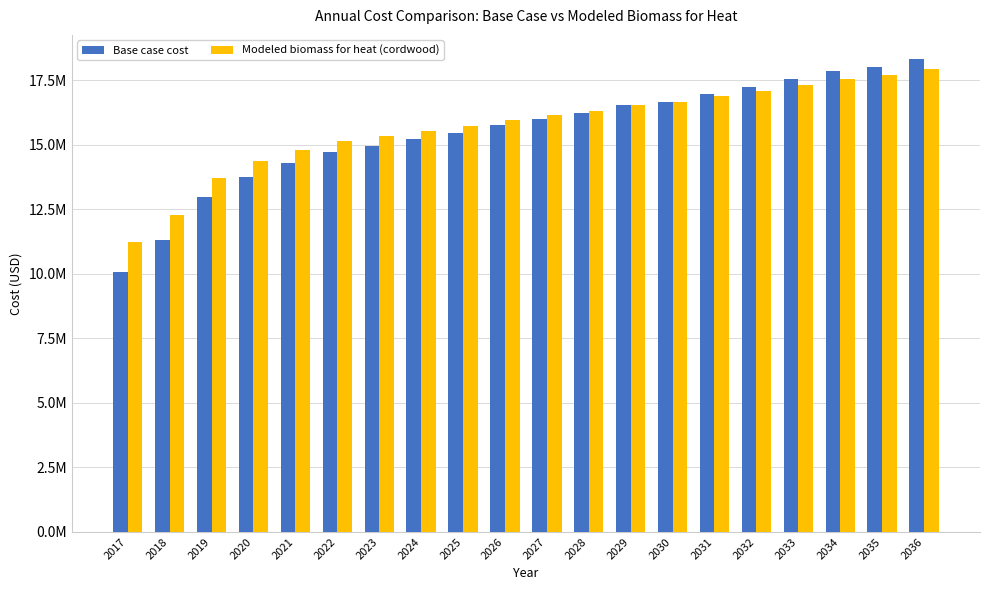

Does the chart contain stacked bars?

No